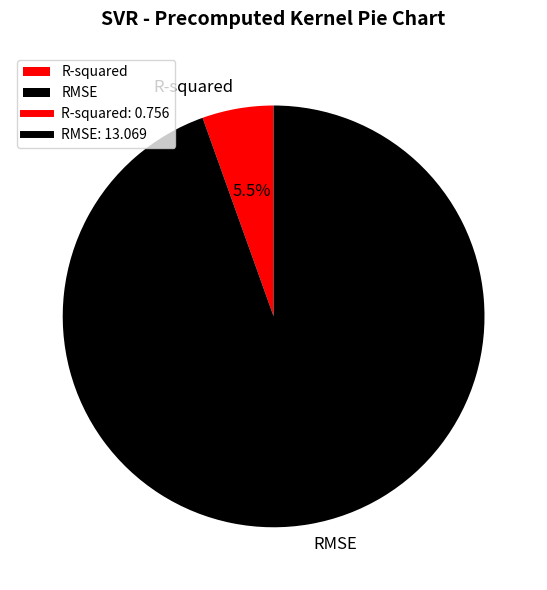

Is there any slice that represents more than half of the pie?

Yes